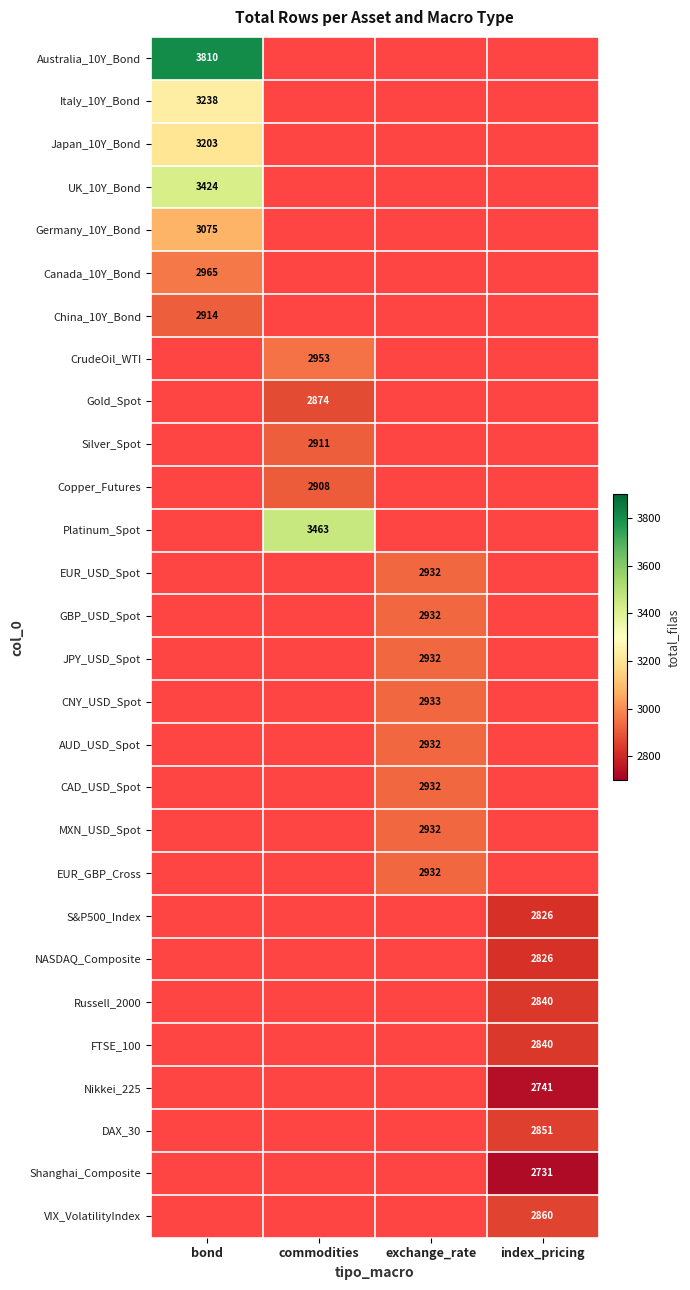

The value of S&P500_Index at index_pricing is 2826. True or false?

True